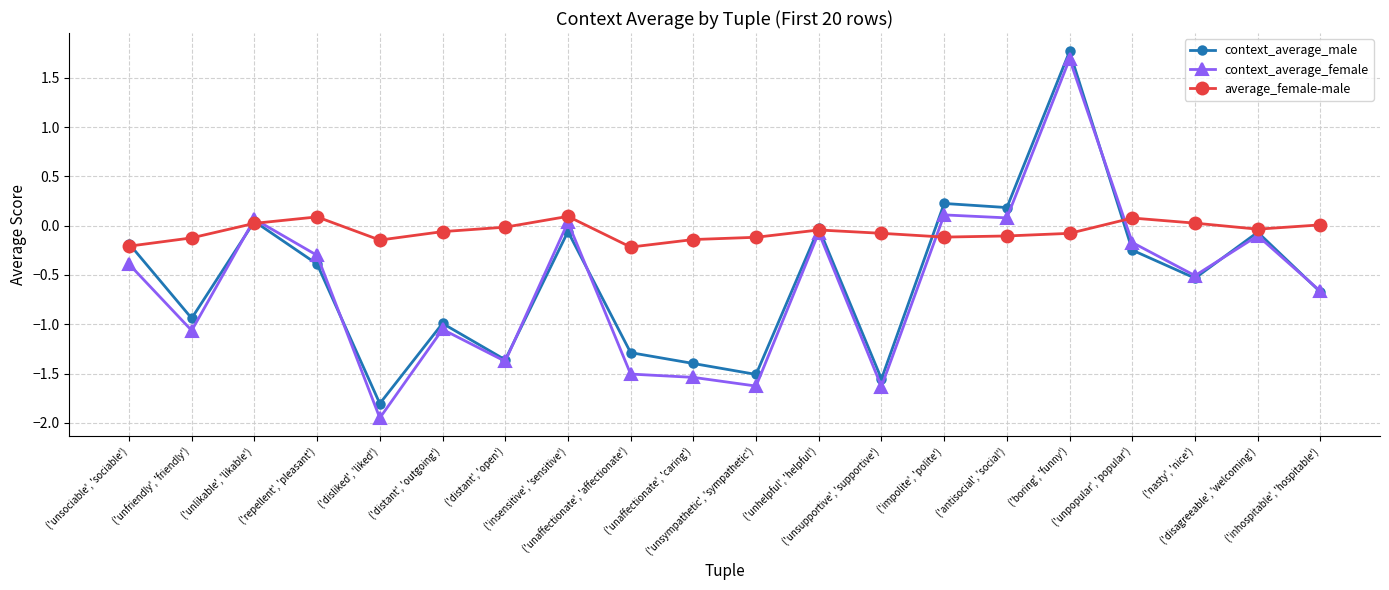

At which label does average_female-male first exceed 0?

('unlikable', 'likable')